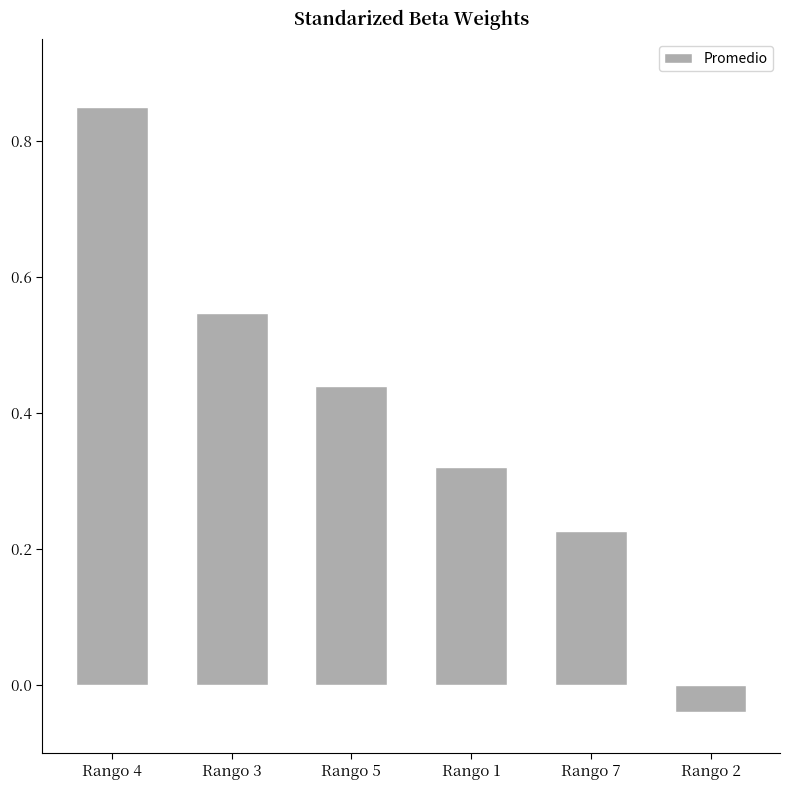

What is the change in value from Rango 4 to Rango 1?

-0.5